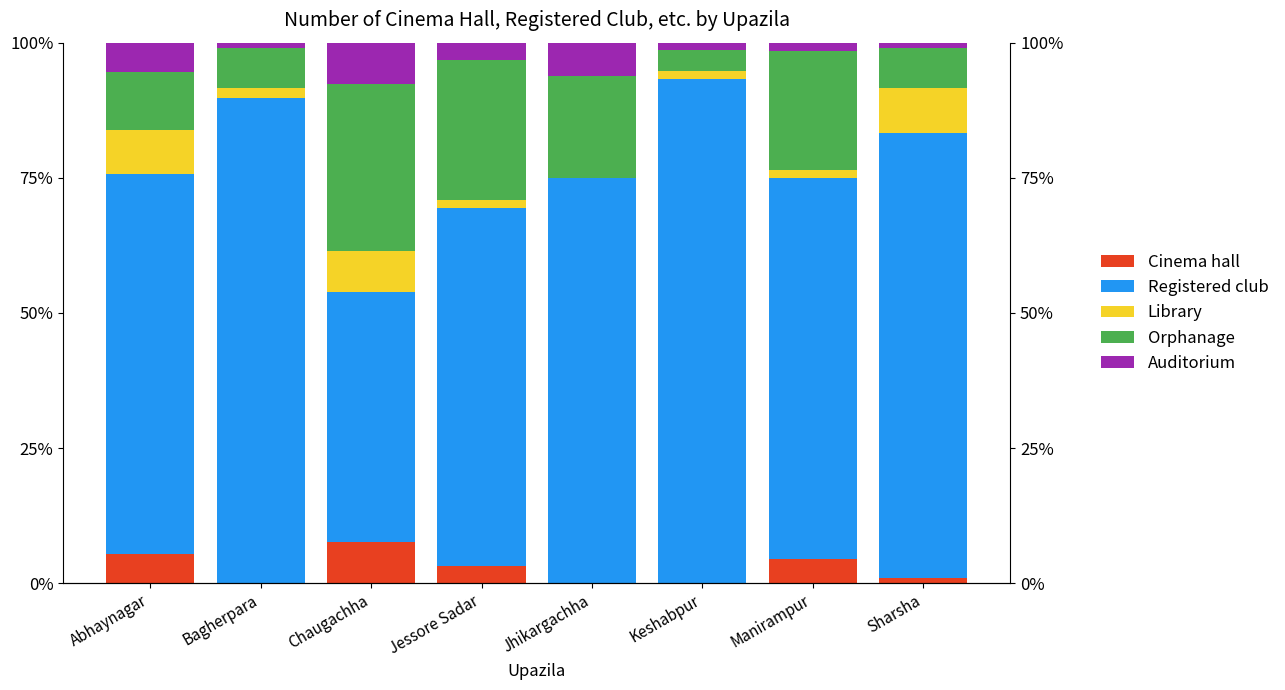

Reading left to right, transcribe all the data shown in this chart.

Cinema hall: Abhaynagar=5.4	Bagherpara=0.0	Chaugachha=7.7	Jessore Sadar=3.2	Jhikargachha=0.0	Keshabpur=0.0	Manirampur=4.4	Sharsha=1.0
Registered club: Abhaynagar=70.3	Bagherpara=89.8	Chaugachha=46.2	Jessore Sadar=66.1	Jhikargachha=75.0	Keshabpur=93.3	Manirampur=70.6	Sharsha=82.3
Library: Abhaynagar=8.1	Bagherpara=1.9	Chaugachha=7.7	Jessore Sadar=1.6	Jhikargachha=0.0	Keshabpur=1.3	Manirampur=1.5	Sharsha=8.3
Orphanage: Abhaynagar=10.8	Bagherpara=7.4	Chaugachha=30.8	Jessore Sadar=25.8	Jhikargachha=18.8	Keshabpur=4.0	Manirampur=22.1	Sharsha=7.3
Auditorium: Abhaynagar=5.4	Bagherpara=0.9	Chaugachha=7.7	Jessore Sadar=3.2	Jhikargachha=6.2	Keshabpur=1.3	Manirampur=1.5	Sharsha=1.0